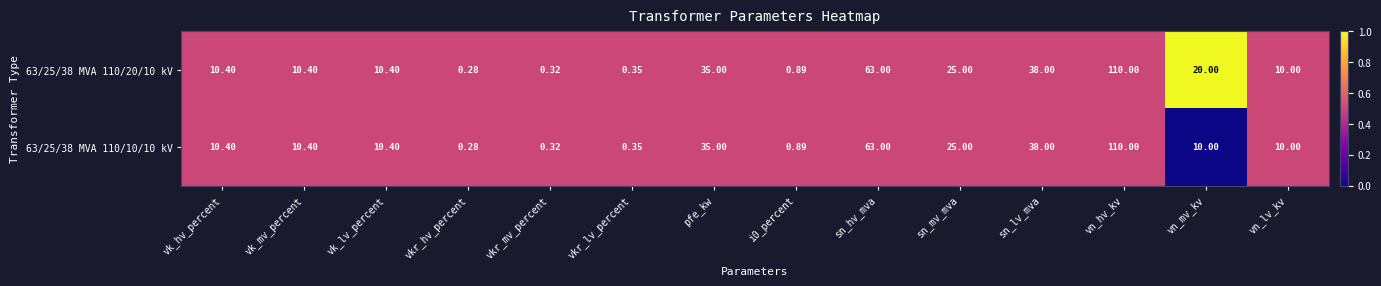

Which label corresponds to the largest value in the chart?

vn_hv_kv